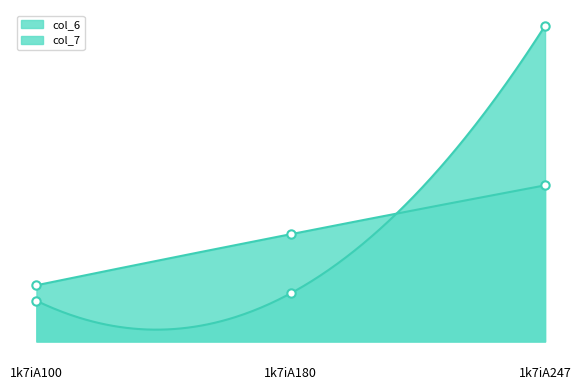

At 1k7iA247, list the series in order from largest to smallest.

col_7, col_6